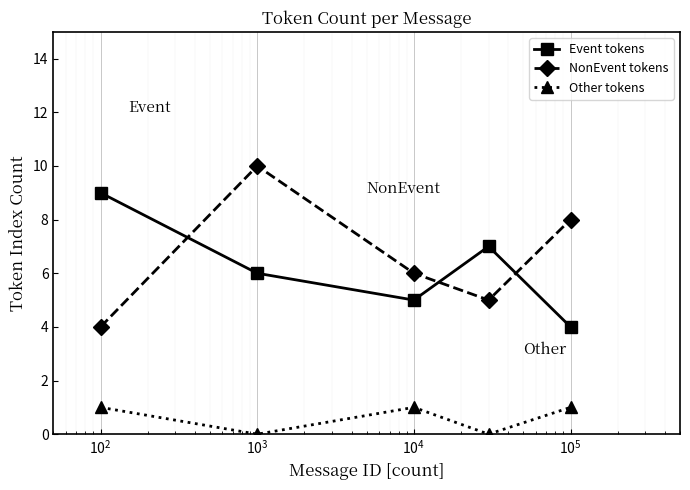

Reading left to right, transcribe all the data shown in this chart.

Event tokens: 9	6	5	7	4
NonEvent tokens: 4	10	6	5	8
Other tokens: 1	0	1	0	1